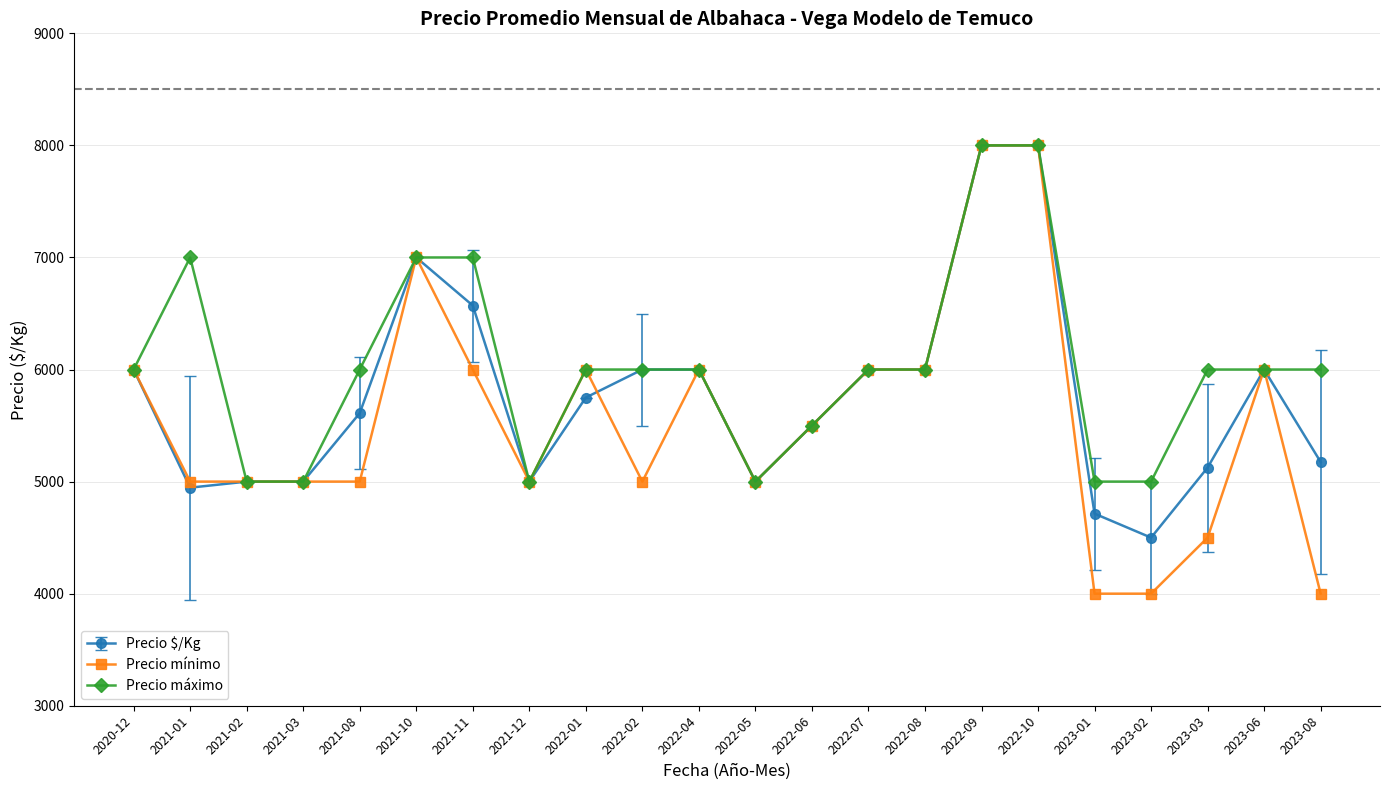

What is the value of the Precio máximo point at the 5th from the left?

6000